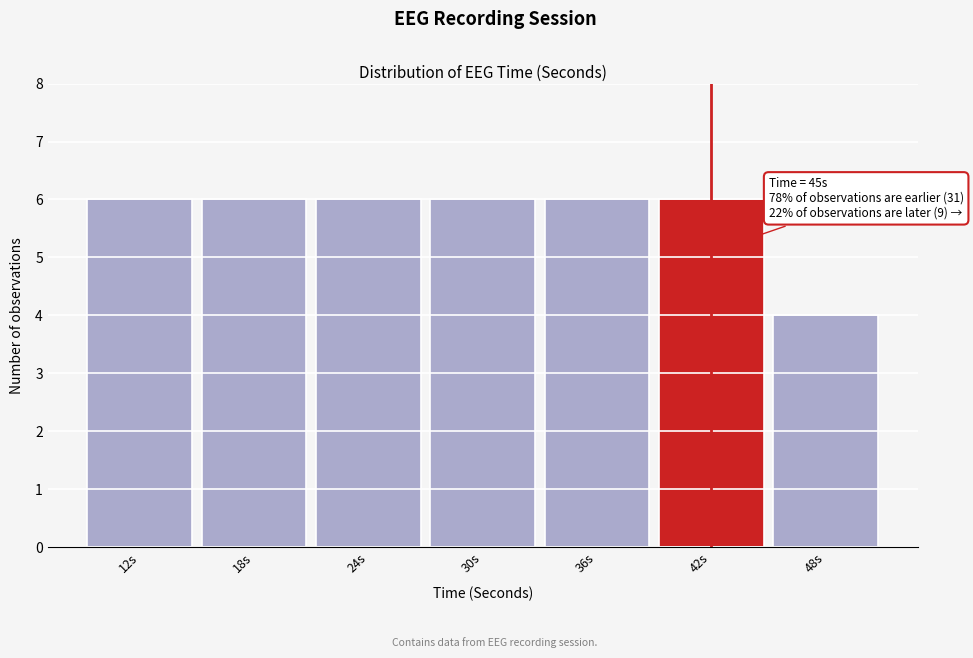

Reading left to right, what are all the values shown in this chart?

12s=6	18s=6	24s=6	30s=6	36s=6	42s=6	48s=4